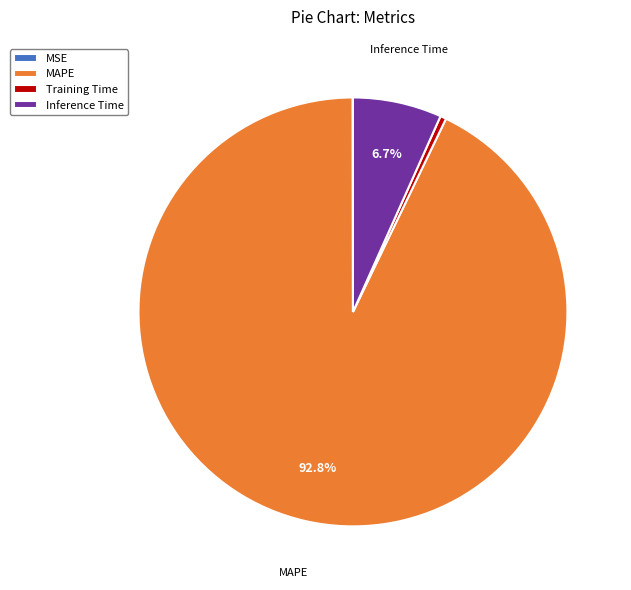

Does any single category account for the majority?

Yes